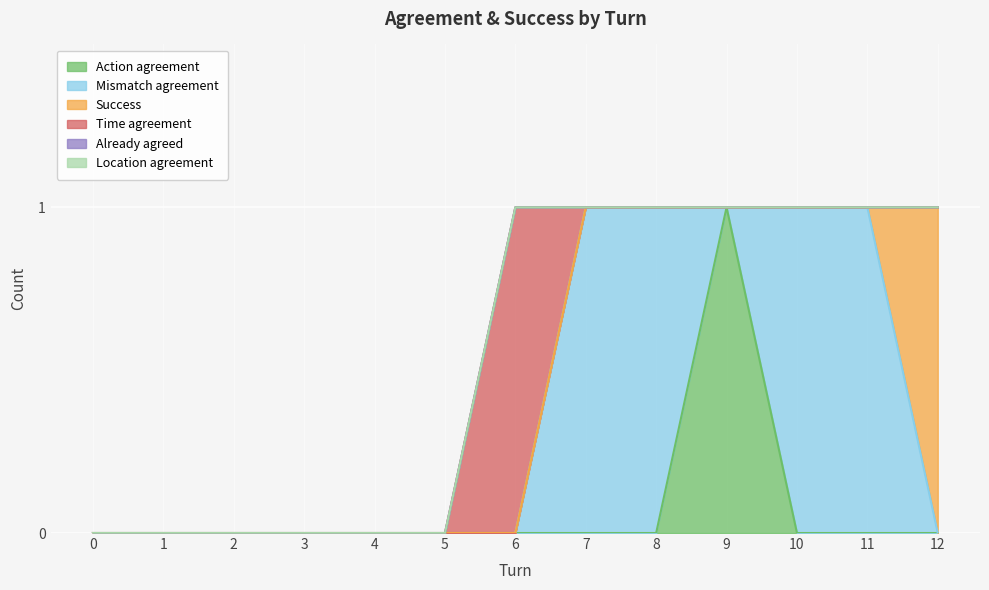

True or false: Success has more than 0 interior local peaks.

False